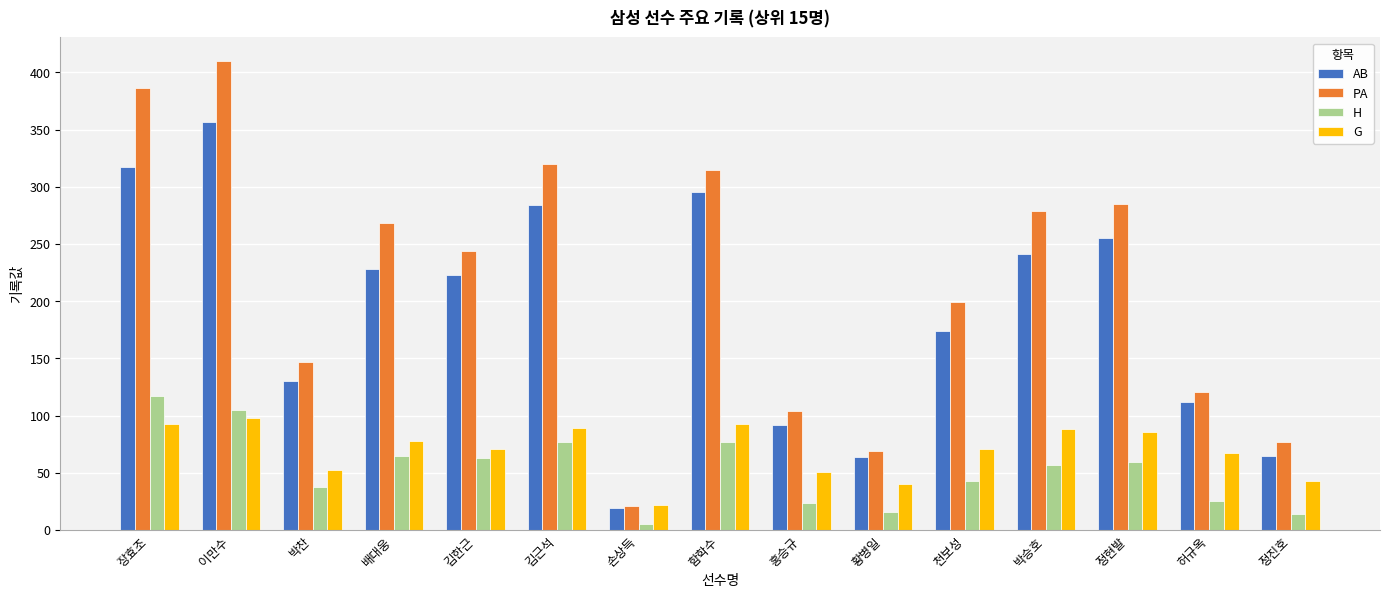

What is the spread (max minus min) of values at 김한근?

181